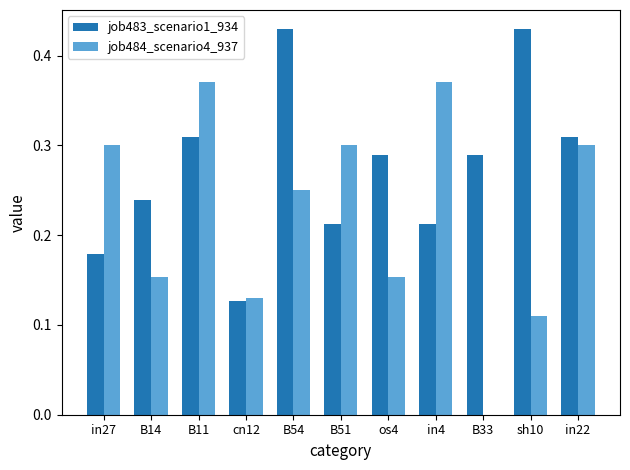

Which series has the largest total across all categories?

job483_scenario1_934